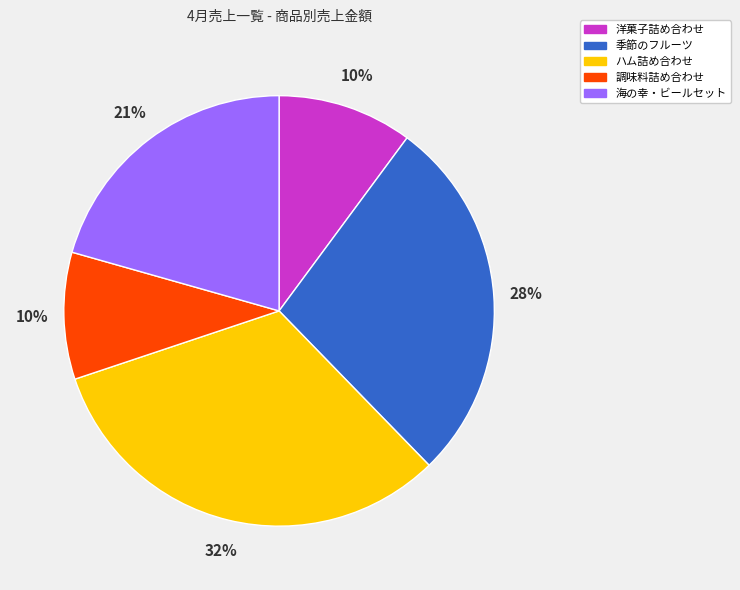

Which category has the biggest portion of the pie?

ハム詰め合わせ